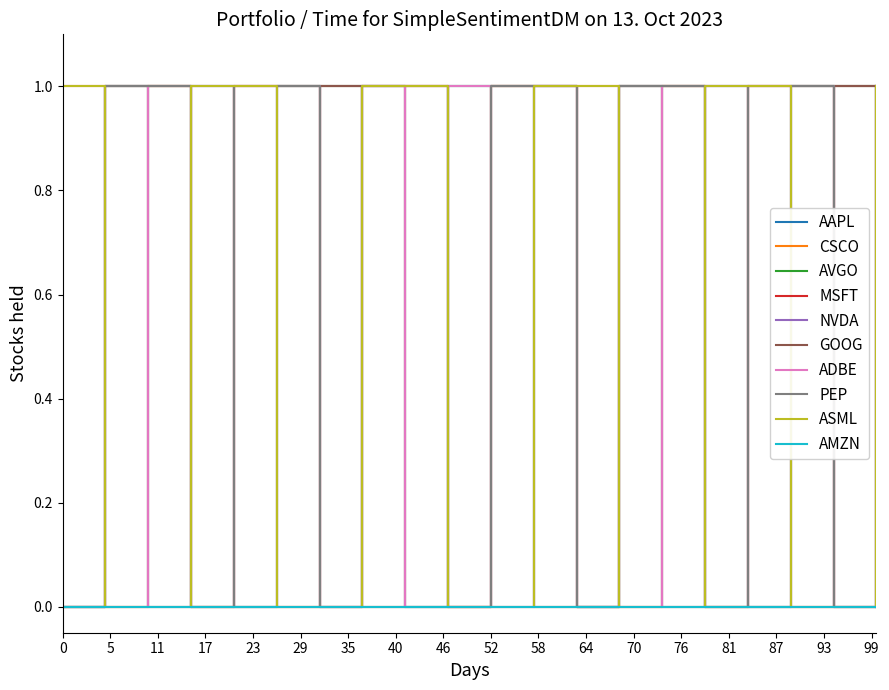

How many values in S0 are above zero?

10